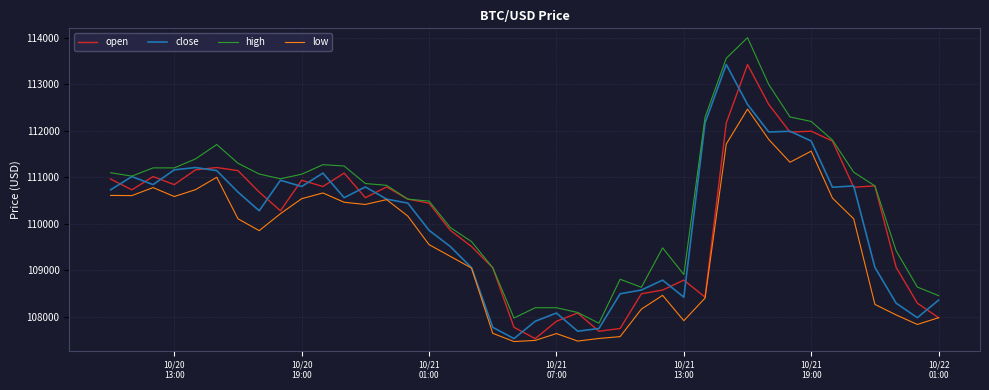

What is the maximum value shown in the chart?

114000.0